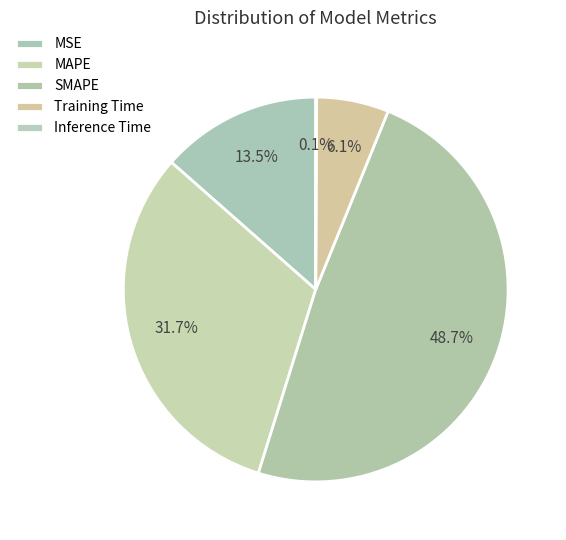

How many segments does this pie chart have?

5